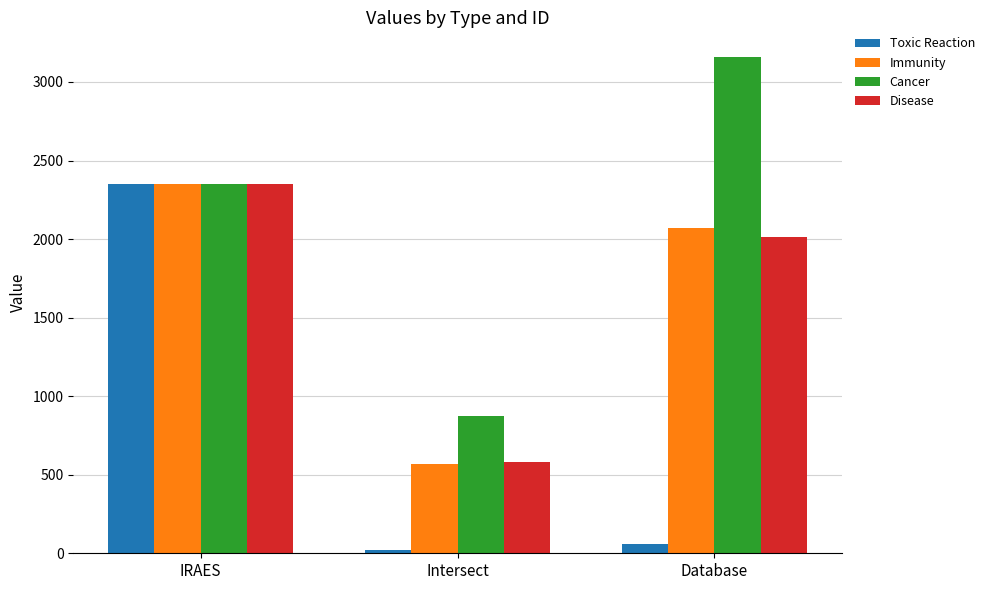

Reading right to left, what are all the values shown in this chart?

Toxic Reaction: 57	20	2350
Immunity: 2068	571	2350
Cancer: 3158	872	2350
Disease: 2011	579	2350